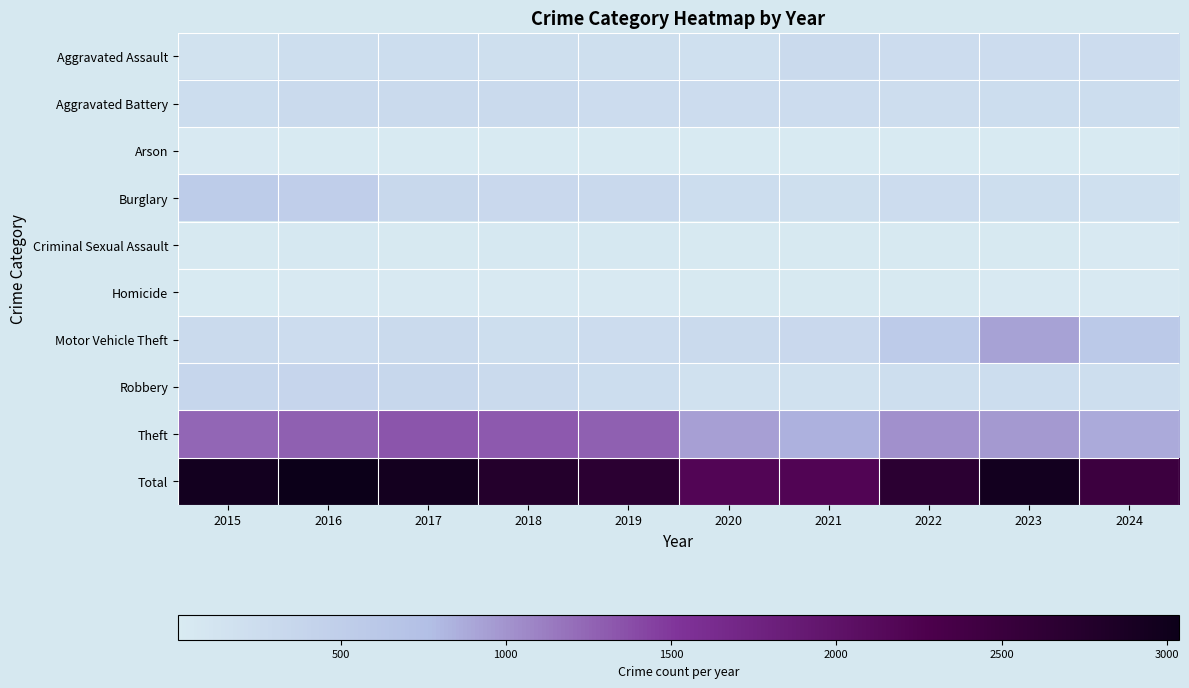

At which category is the sum across all series the highest?

2016